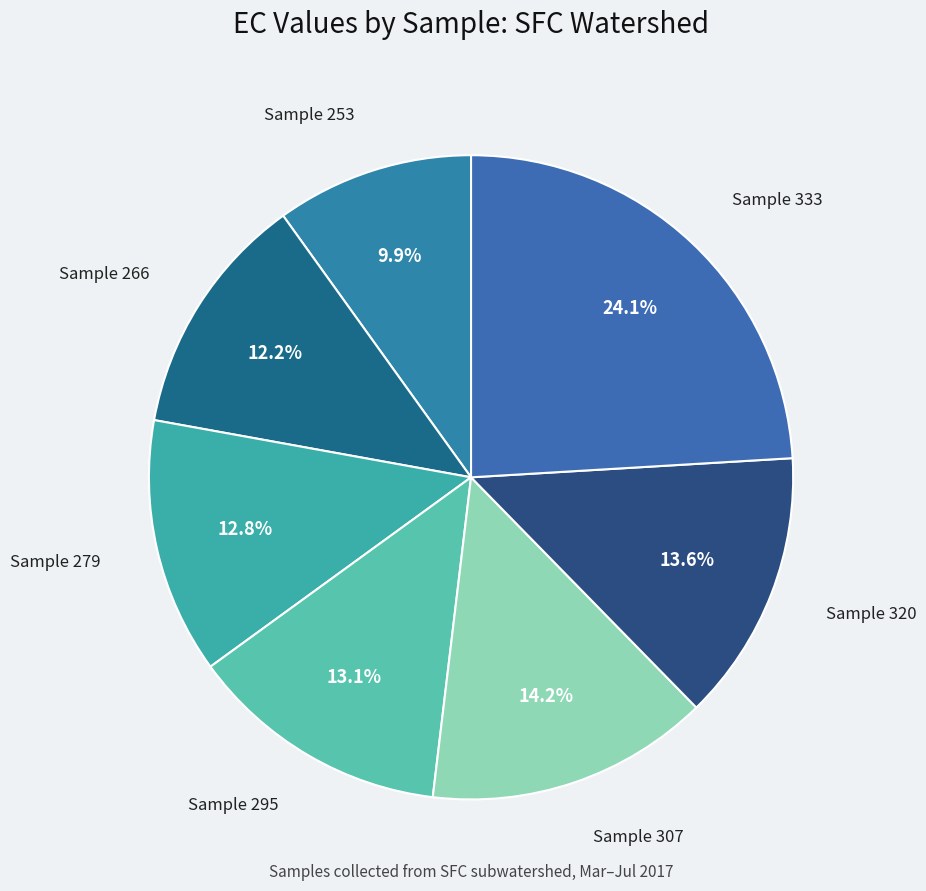

What percentage is NOT represented by Sample 320?

86.4%